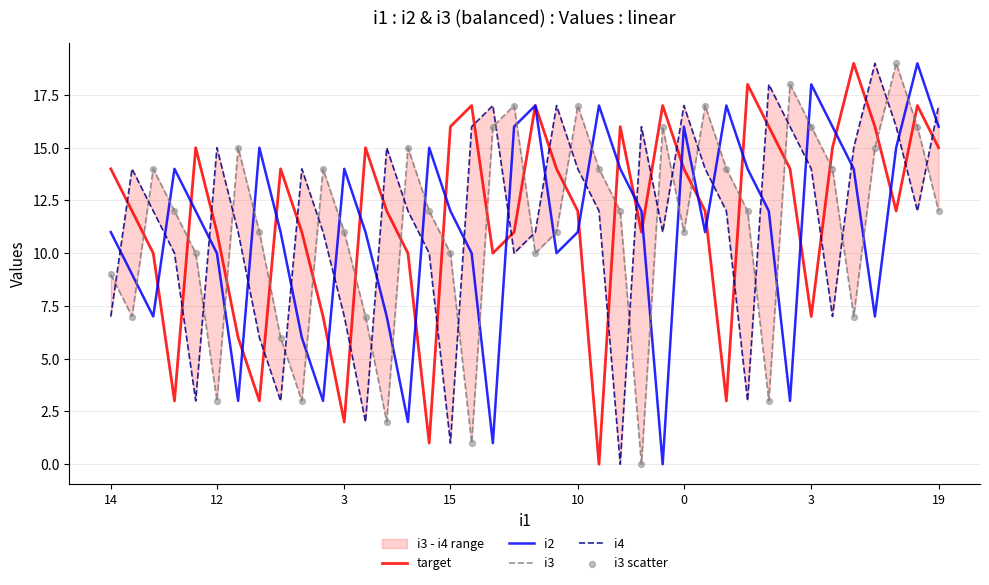

Which series reaches the minimum Y coordinate?

target